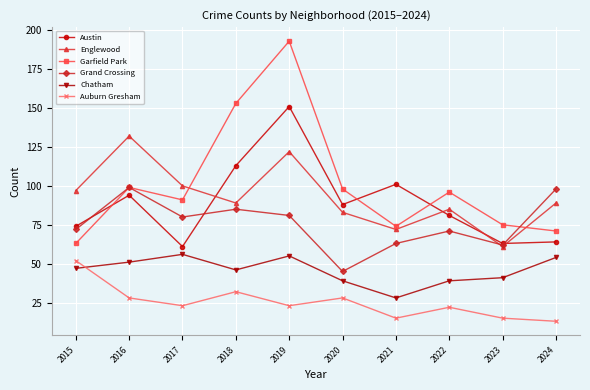

Rank the series by their maximum value, from lowest to highest.

Auburn Gresham, Chatham, Grand Crossing, Englewood, Austin, Garfield Park